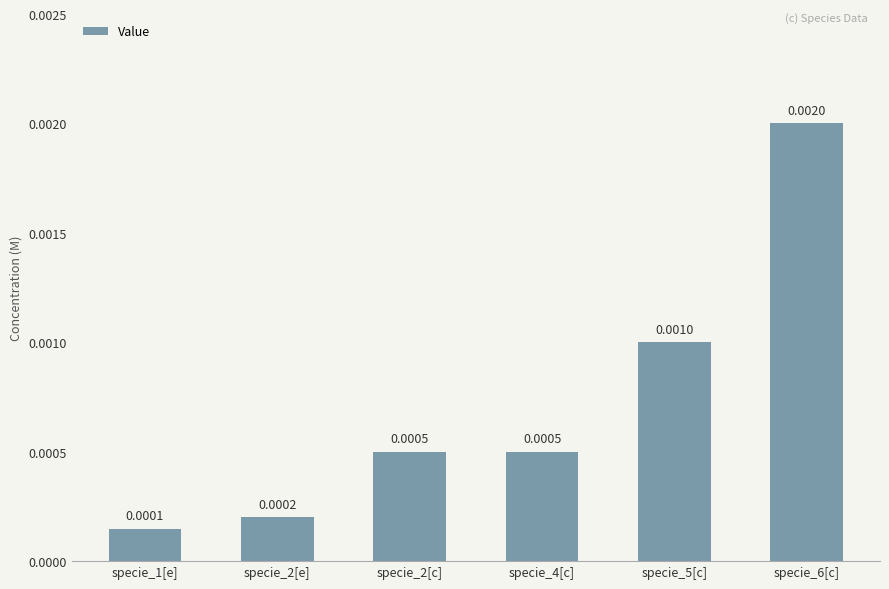

Which has a higher value, specie_5[c] or specie_2[c]?

specie_5[c]